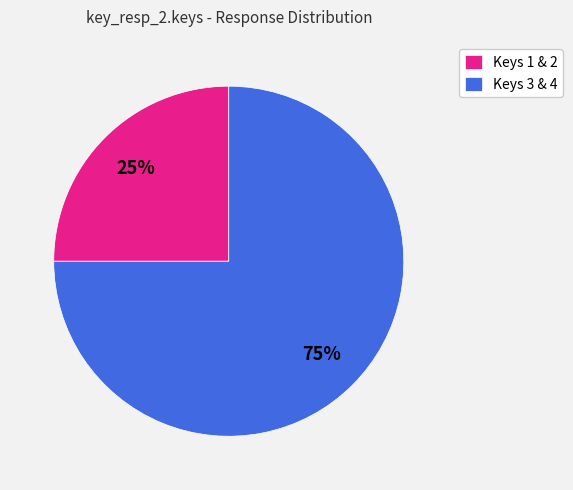

Rank the categories by value from lowest to highest.

Keys 1 & 2, Keys 3 & 4